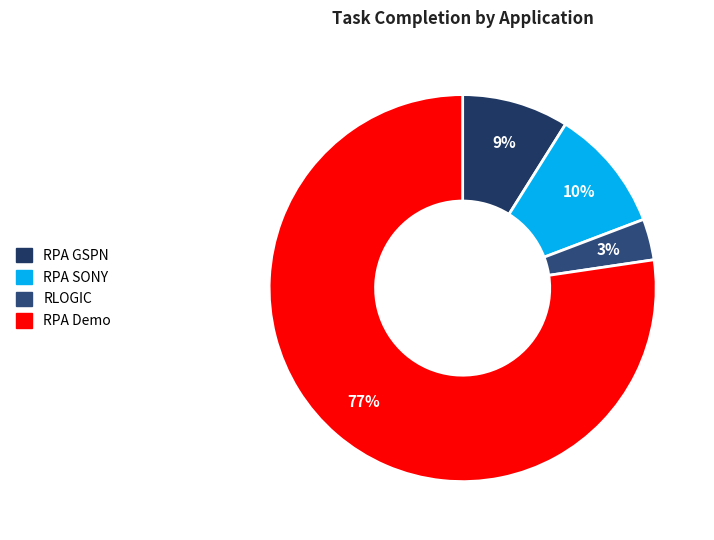

What percentage is the RPA Demo slice, to the nearest percent?

77%